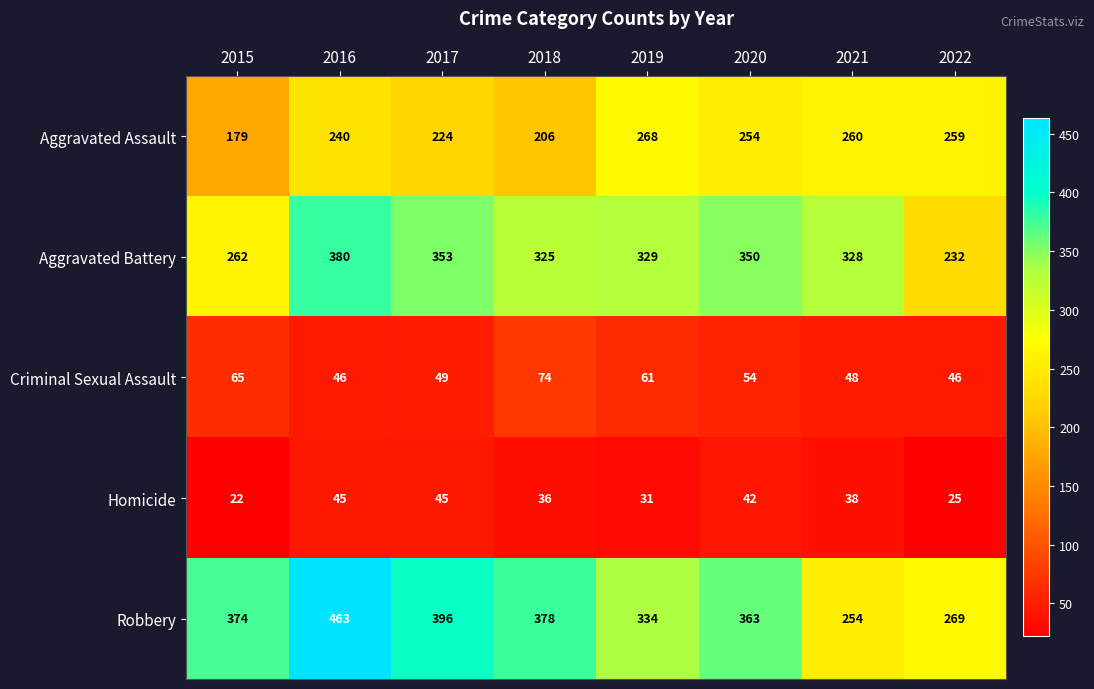

What is the total value across all series at 2018?

1019